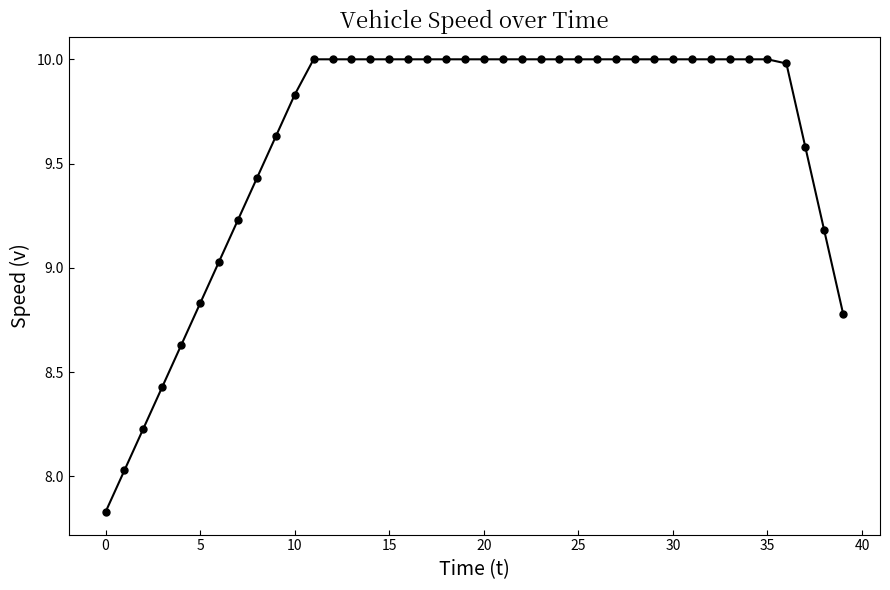

What is the difference between the second highest and second lowest values?

2.0